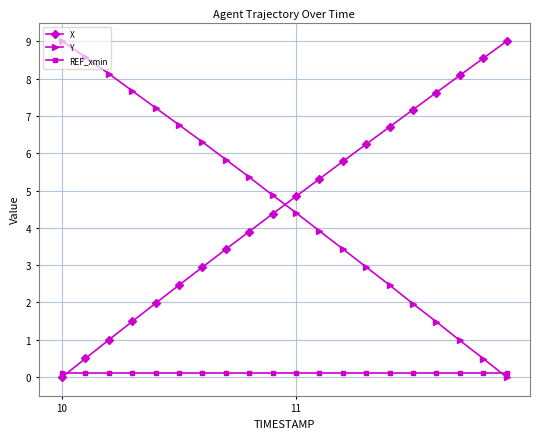

How many series are shown in this chart?

3